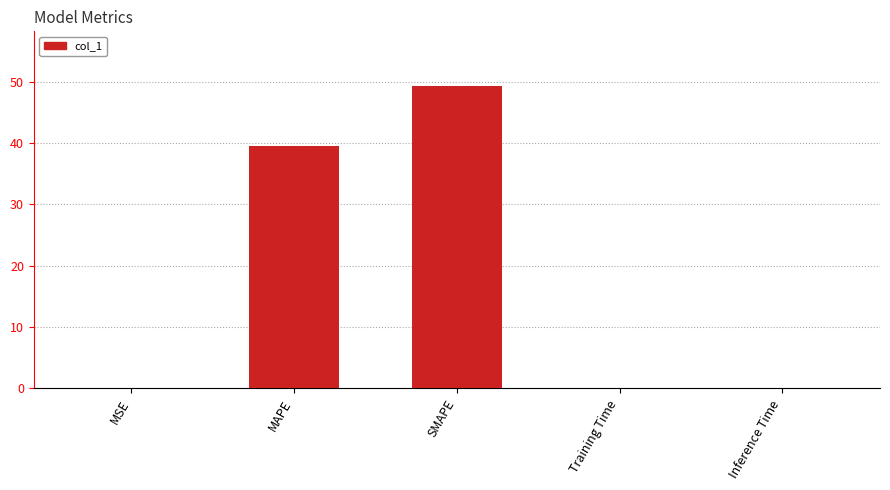

How many data points does each series have?

5